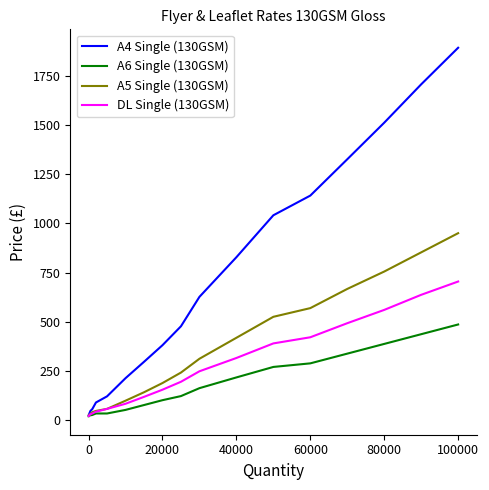

Which series has the largest range (max minus min)?

A4 Single (130GSM)